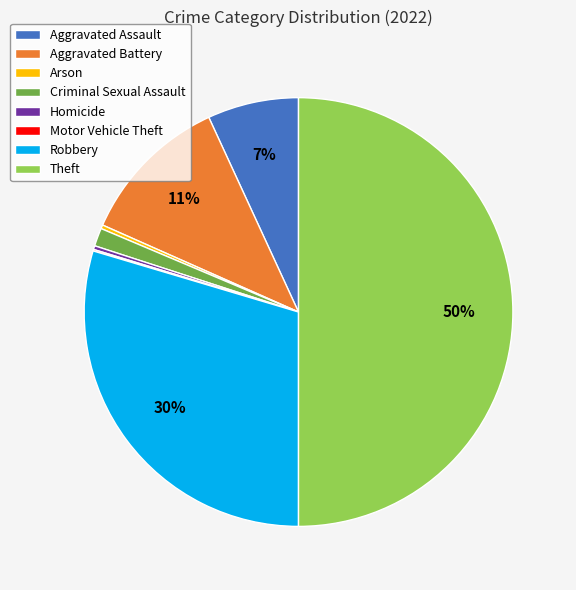

To the nearest percent, what percentage of the pie is Robbery?

30%